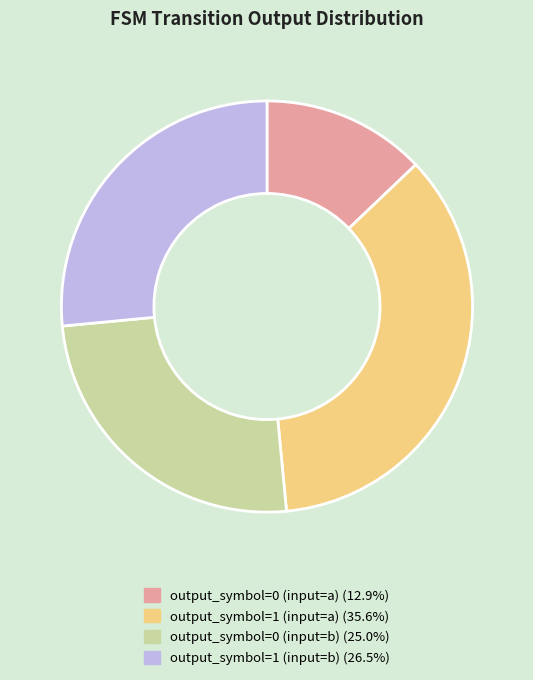

Combined, do output_symbol=0 (input=a) and output_symbol=0 (input=b) account for over 50%?

No